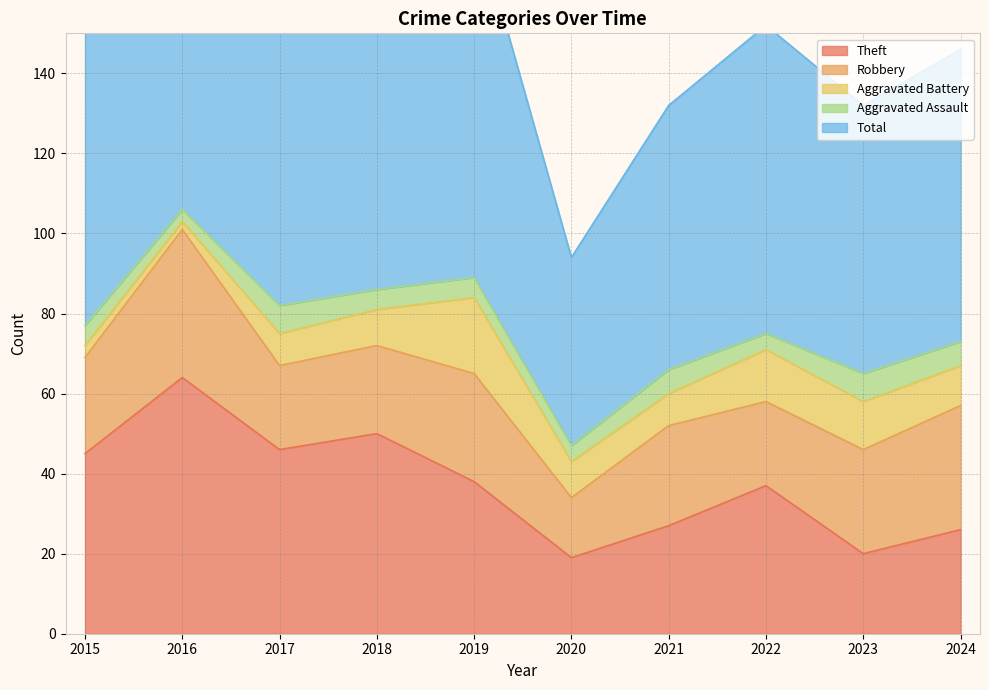

What is the difference between the maximum and minimum values in the Theft series?

45